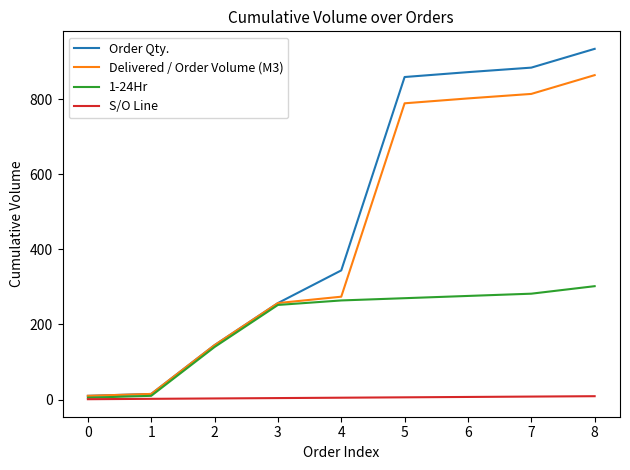

What is the approximate value of Delivered / Order Volume (M3) at 5, to the nearest 10?

790